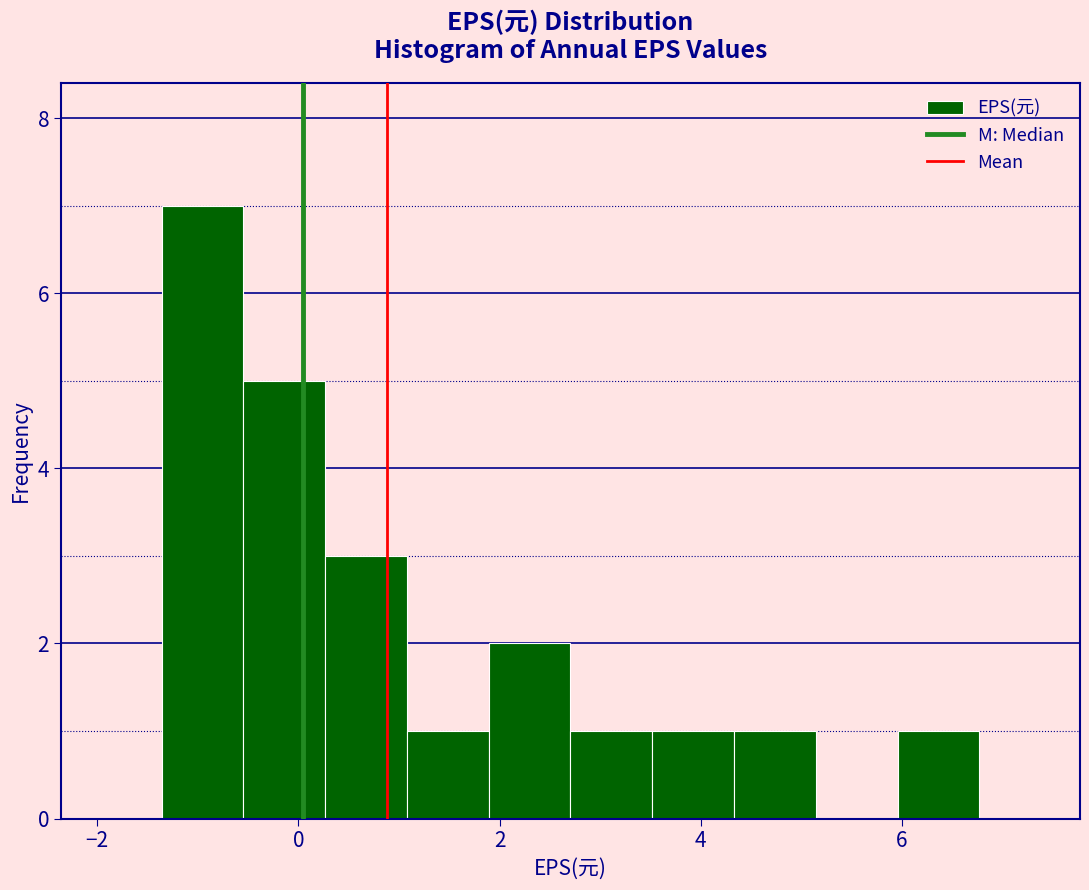

How tall is the bar that spans -0.6 to 0.2 on the x-axis? Neither the bar edges nor the heights are printed on the chart, so give them approximately, as read against the axes.

5